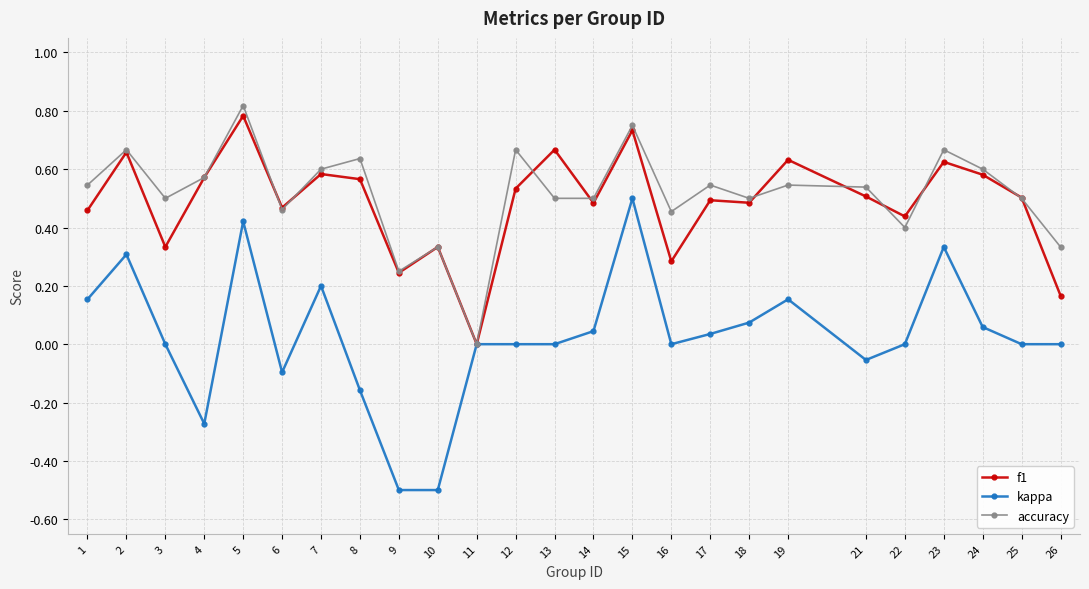

Is it true that accuracy equals 0.4 at 9?

False